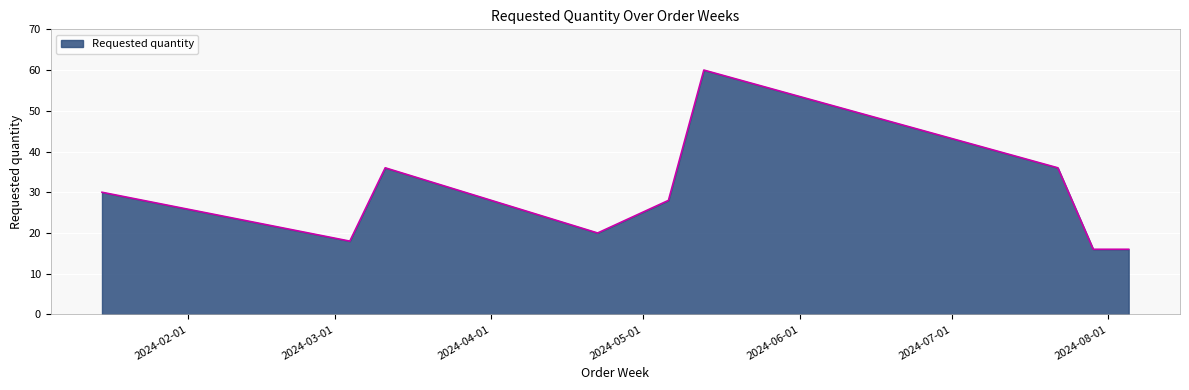

Does the chart display data point markers on the line(s)?

No